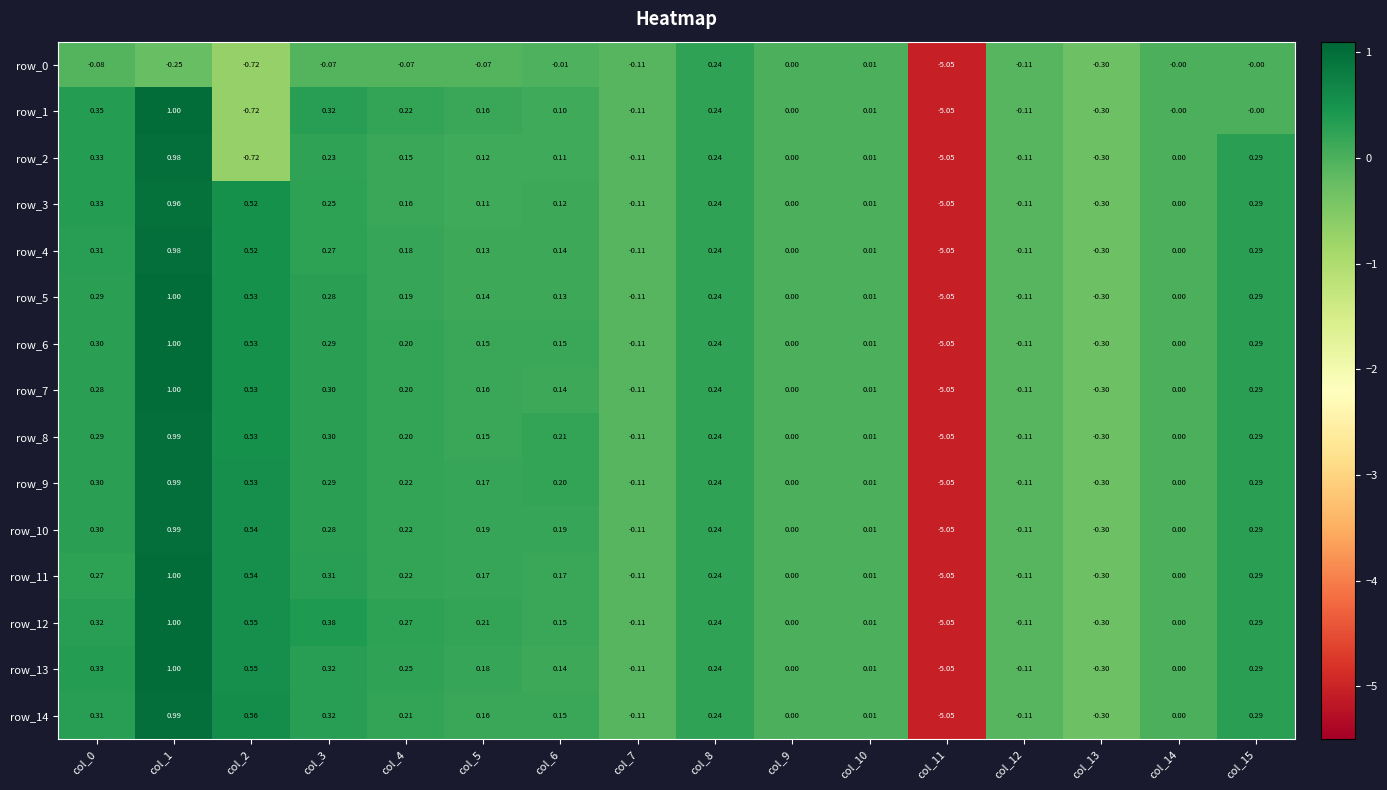

Is the value of row_14 at col_6 greater than the value of row_2 at col_13?

Yes